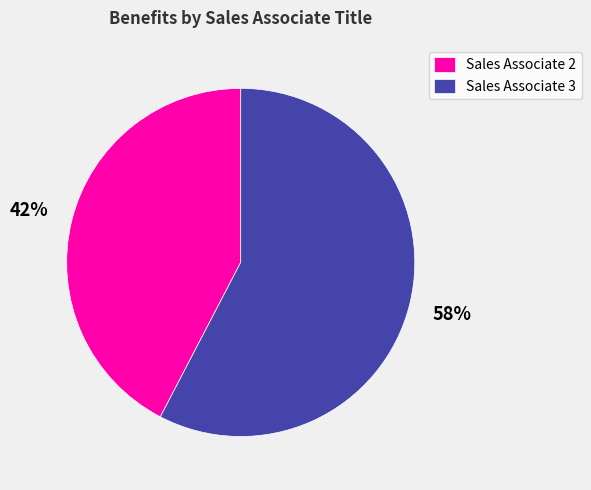

What is the ratio of the value at Sales Associate 3 to the value at Sales Associate 2?

1.4